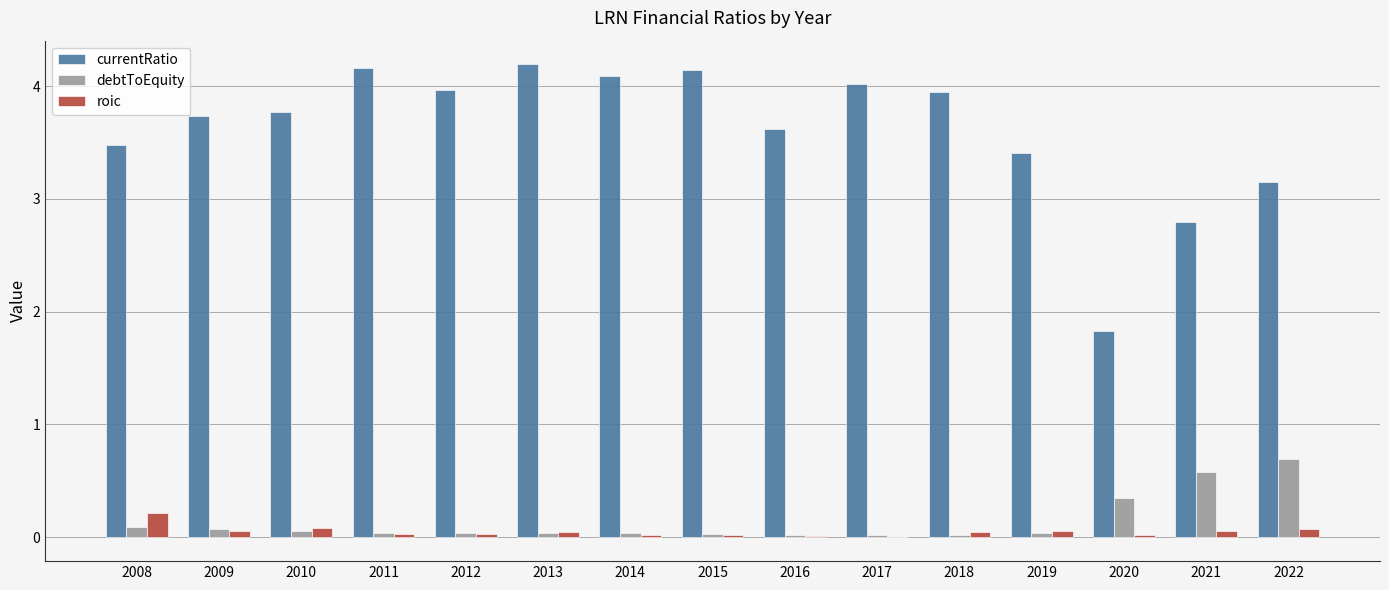

Which series has the widest spread of values?

currentRatio